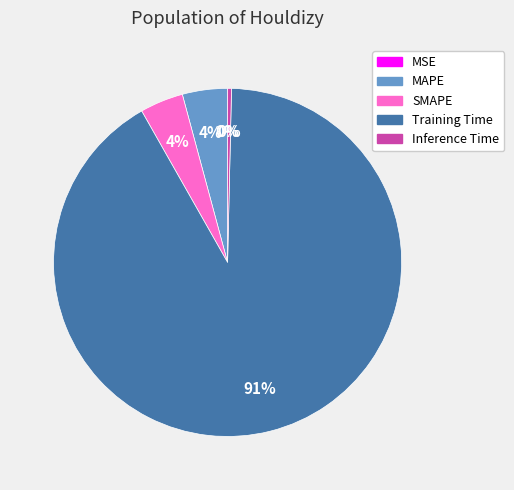

Is it true that Training Time is 82% of the pie?

False